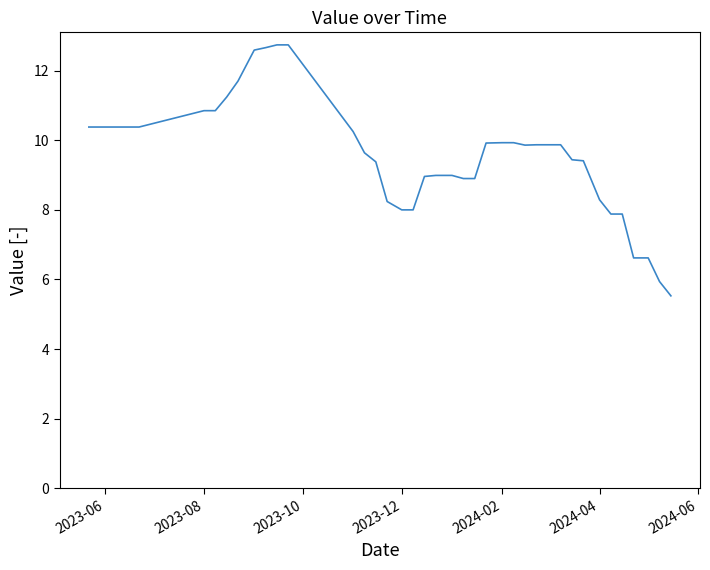

What is the maximum value shown in the chart?

12.7